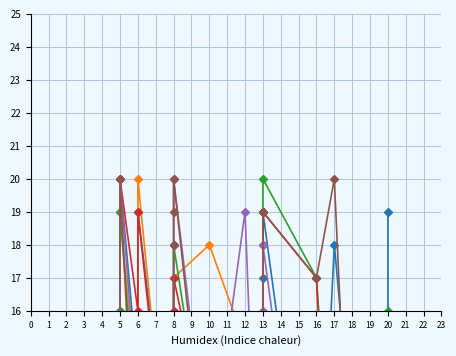

Is the value of O2 at 20 greater than the value of O7 at 18?

Yes